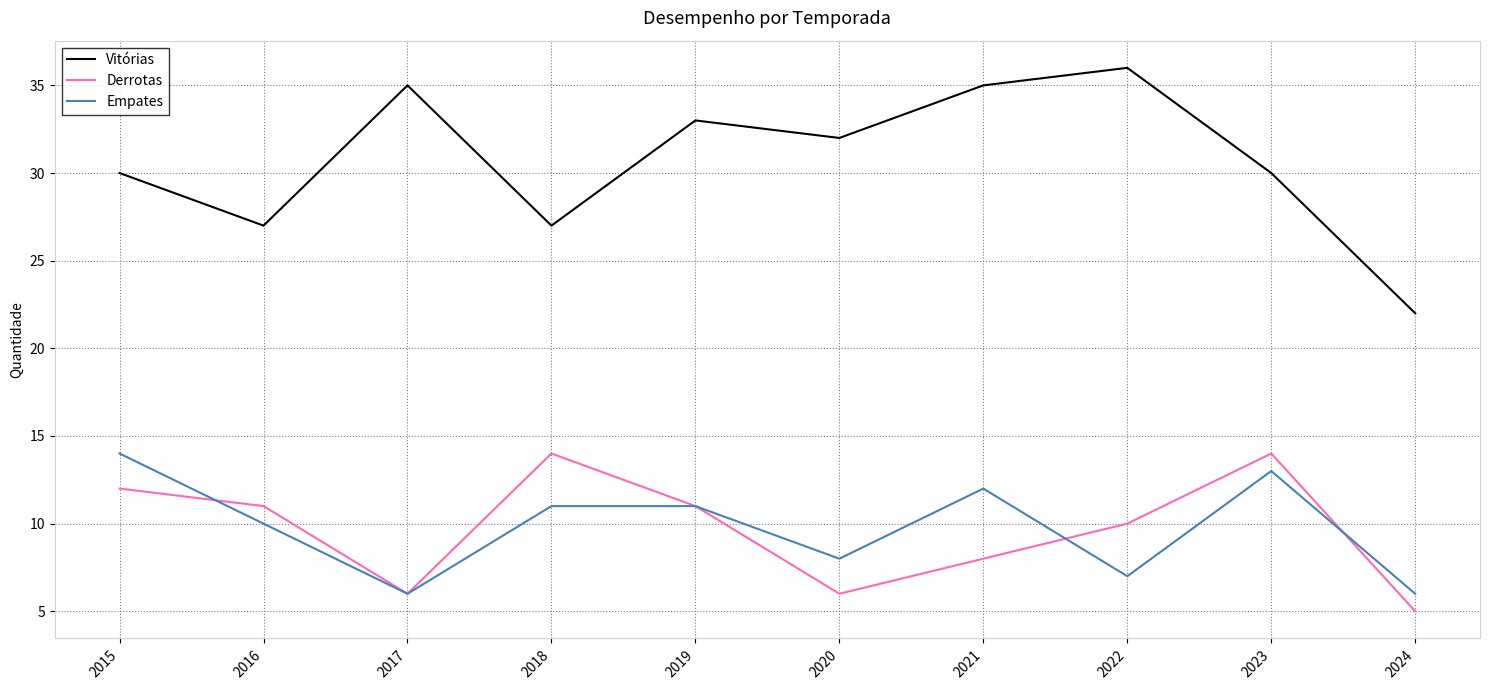

What is the greatest value displayed?

36